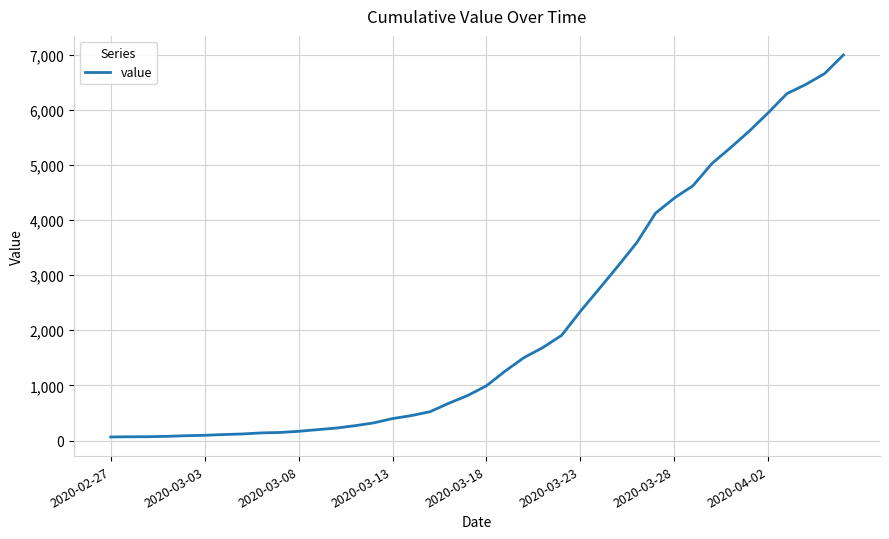

What is the difference between the maximum and minimum values?

6931